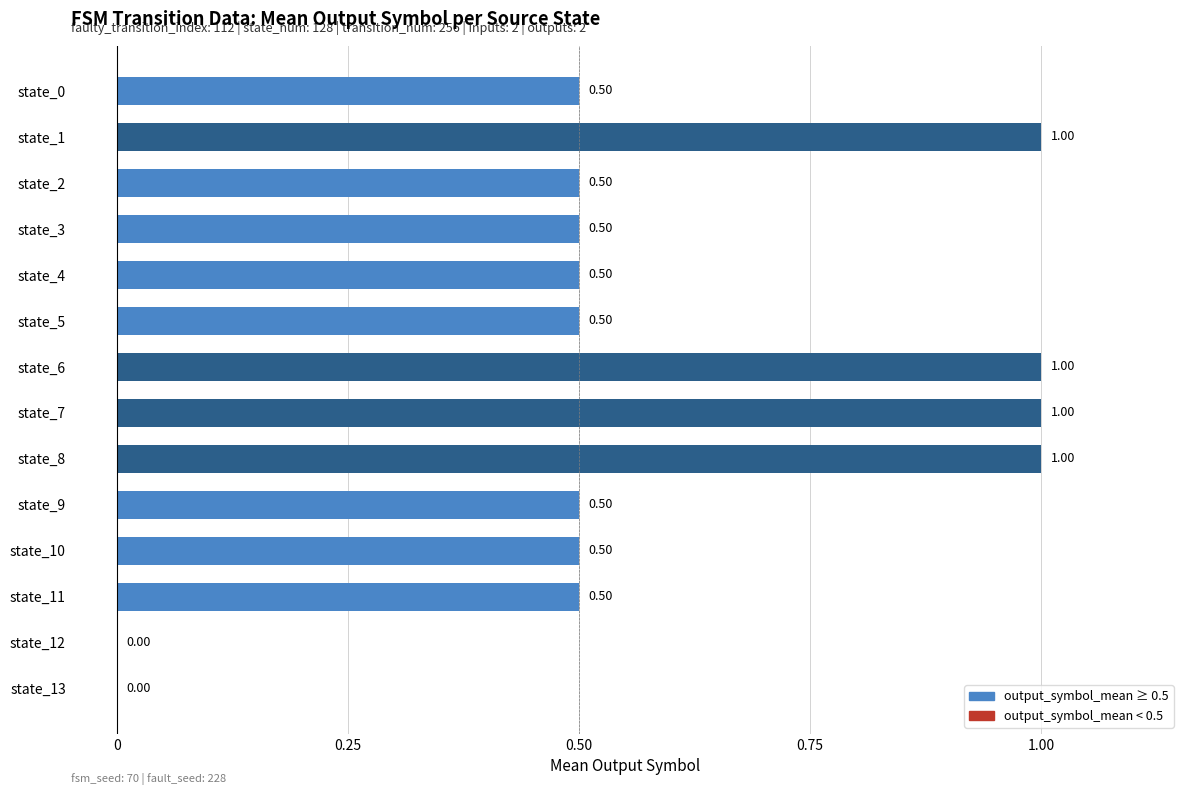

How many positive values are there?

12